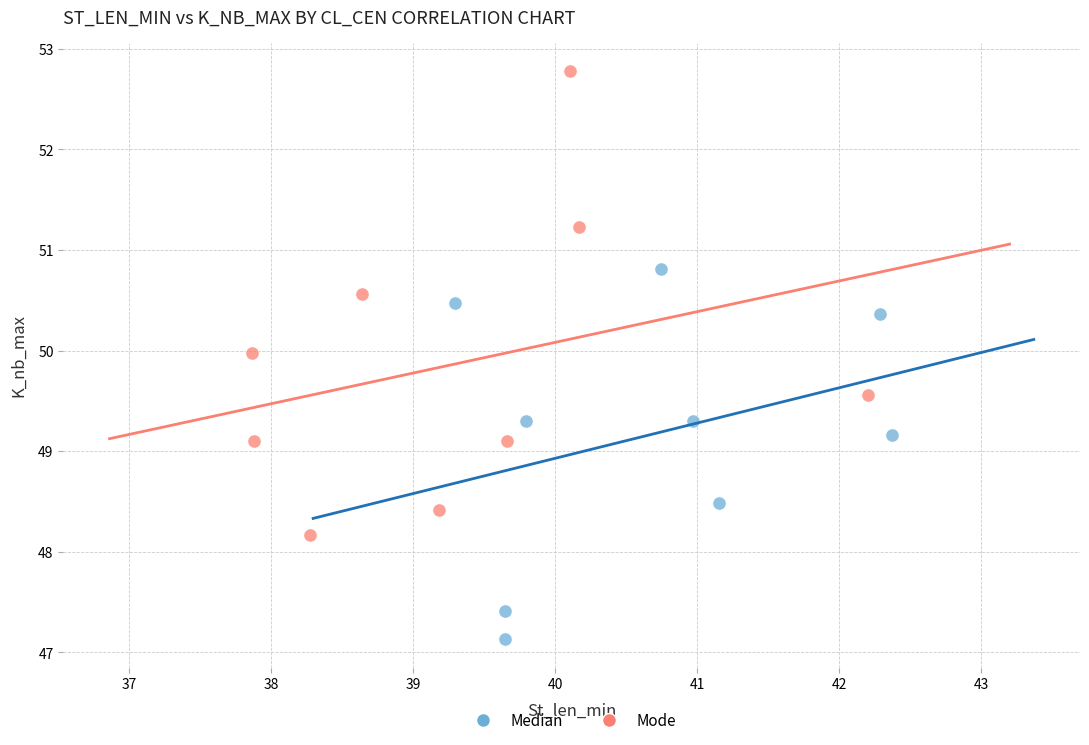

Which series reaches the minimum Y coordinate?

Median